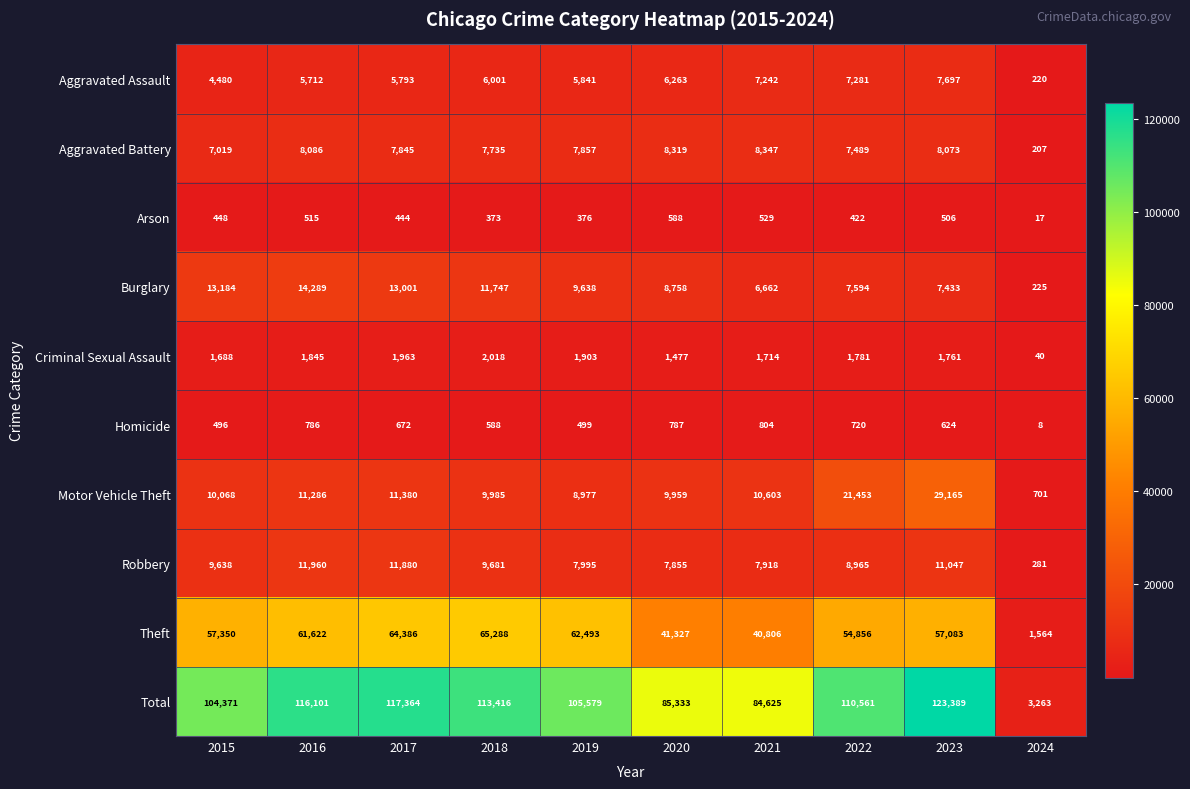

List the series in order of their peak value, lowest first.

Arson, Homicide, Criminal Sexual Assault, Aggravated Assault, Aggravated Battery, Robbery, Burglary, Motor Vehicle Theft, Theft, Total